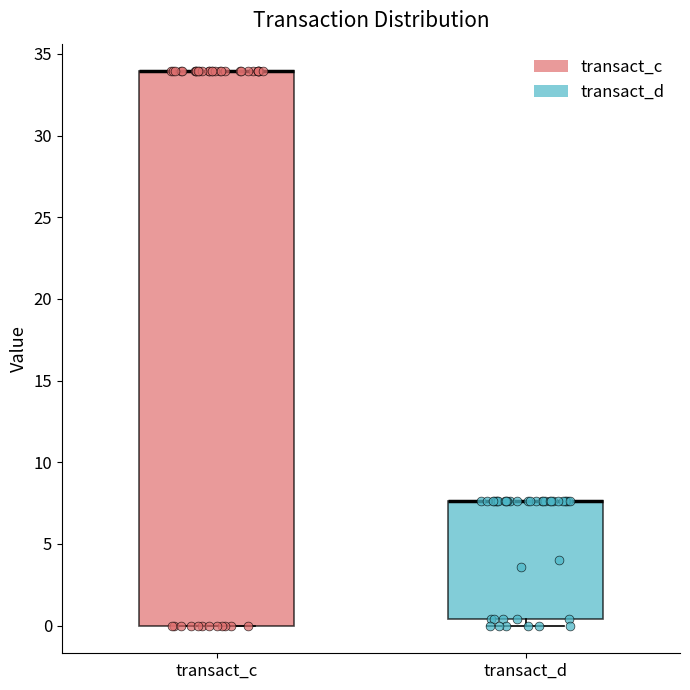

Which box is the tallest, from its lower edge to its upper edge?

transact_c